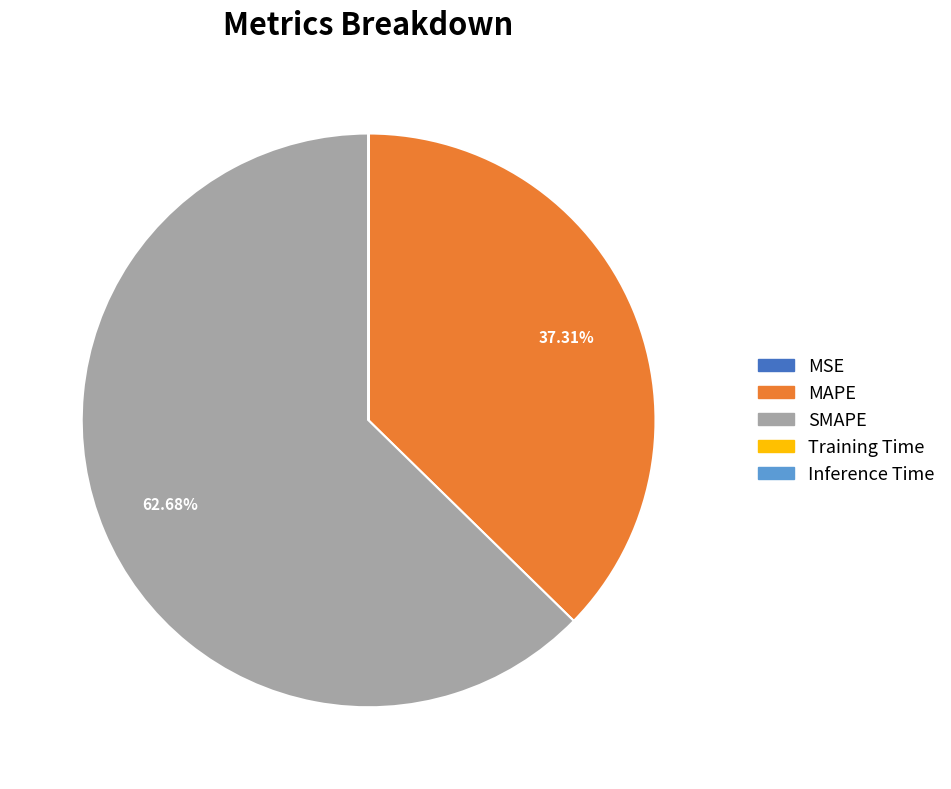

What is the largest slice in the pie chart?

SMAPE